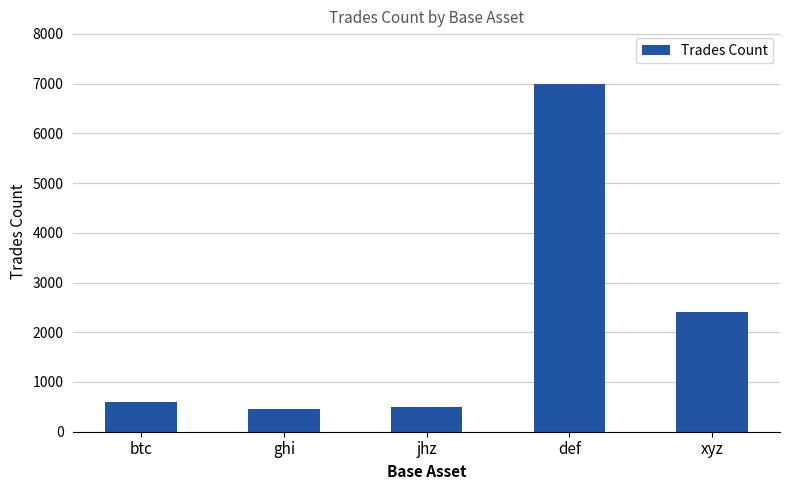

What is the average value?

2190